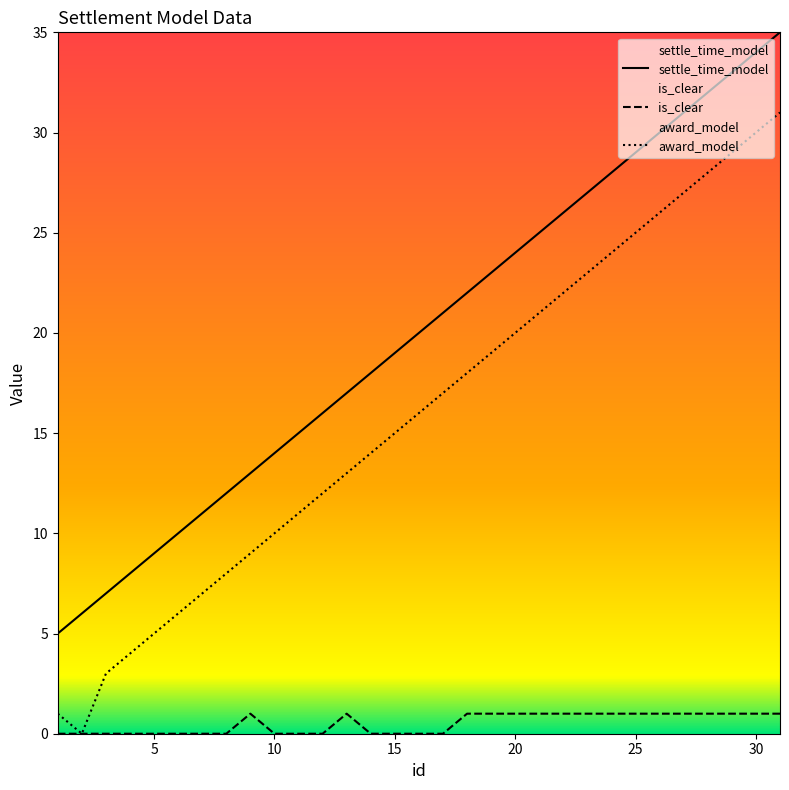

Which series has the largest total across all categories?

settle_time_model